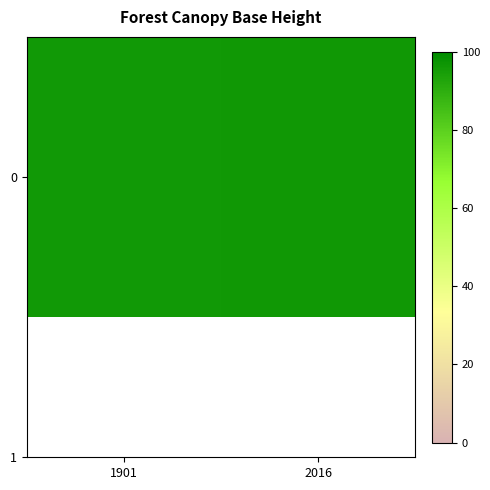

True or false: the data shows 134.4 at 2016.

False